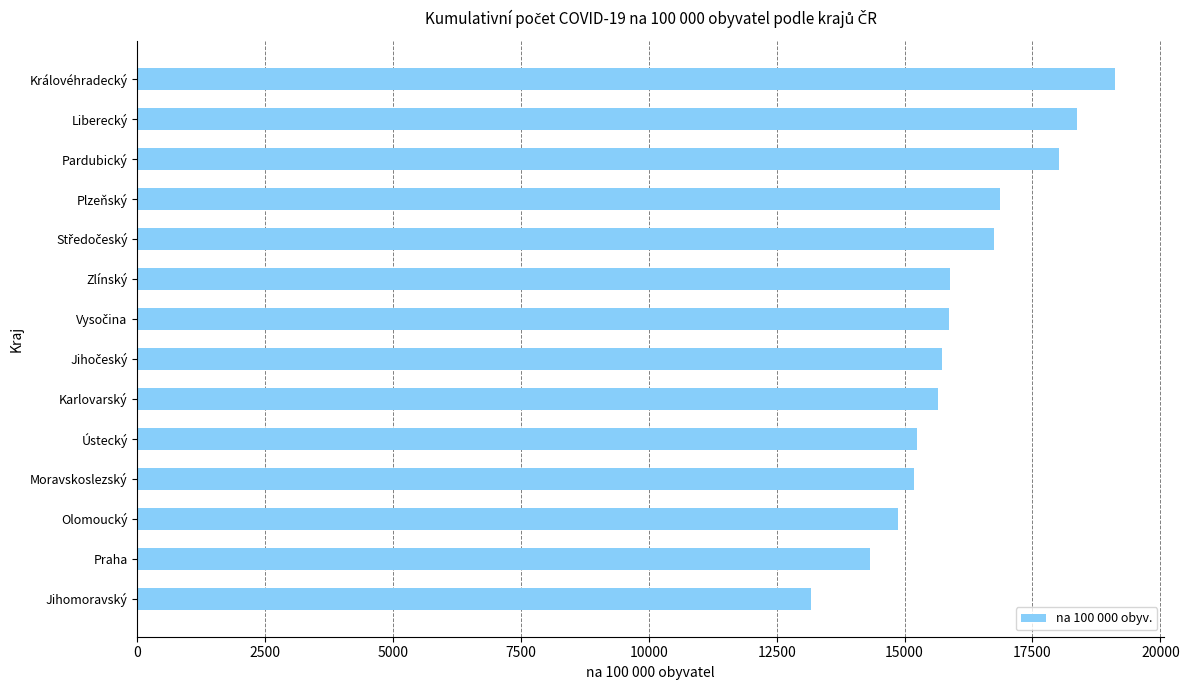

What is the change in value from Karlovarský to Pardubický?

+2362.4